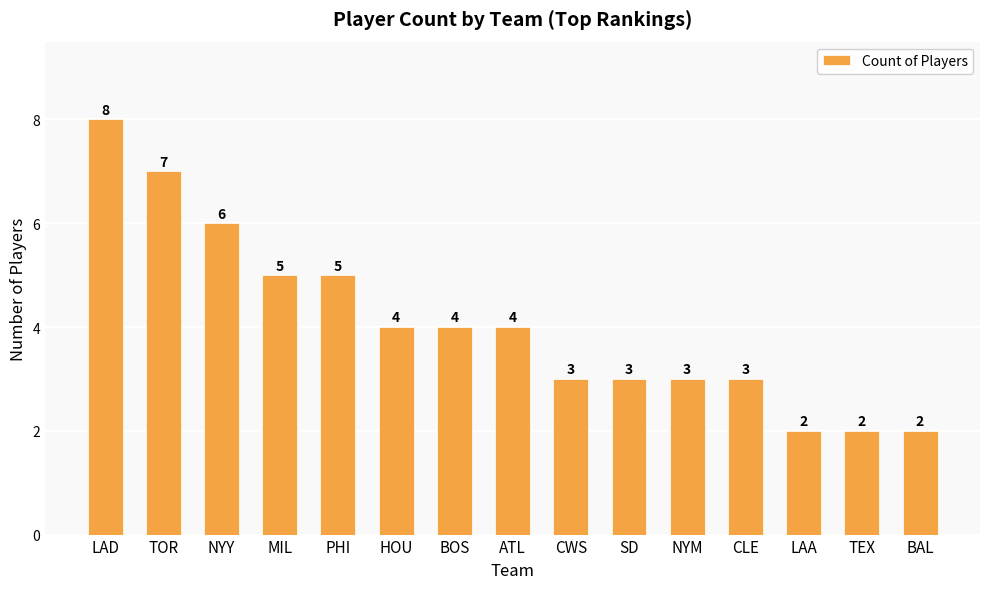

How many series are shown in this chart?

1